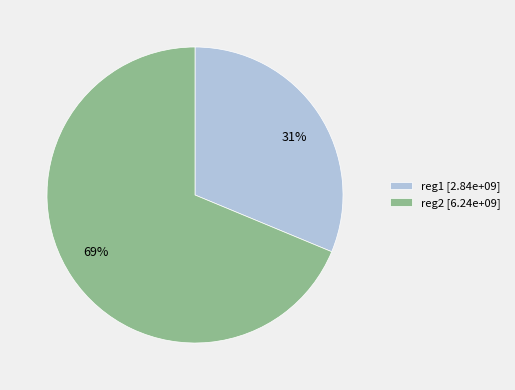

To the nearest percent, what is the combined percentage of reg1 and reg2?

100%